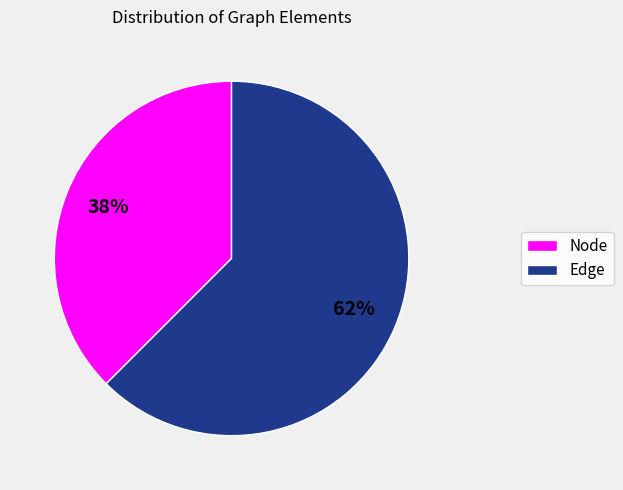

Do Edge and Node together represent more than half of the pie?

Yes